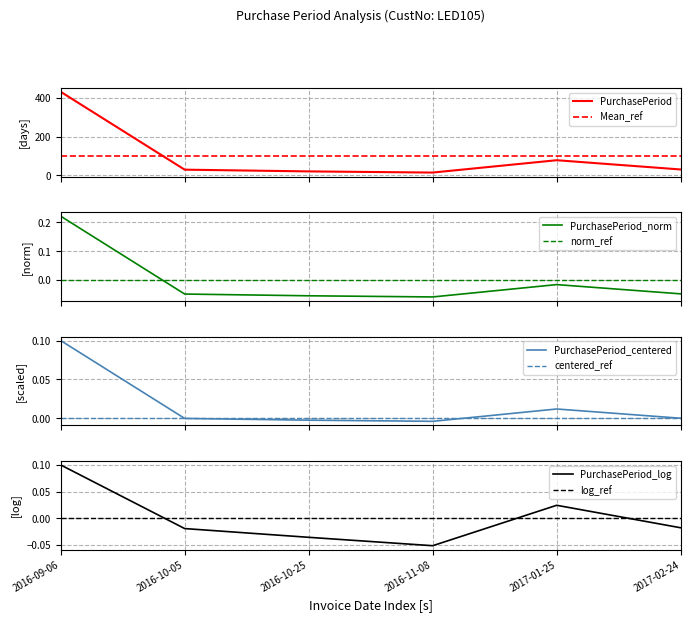

Which label corresponds to the largest value in the chart?

2016-09-06